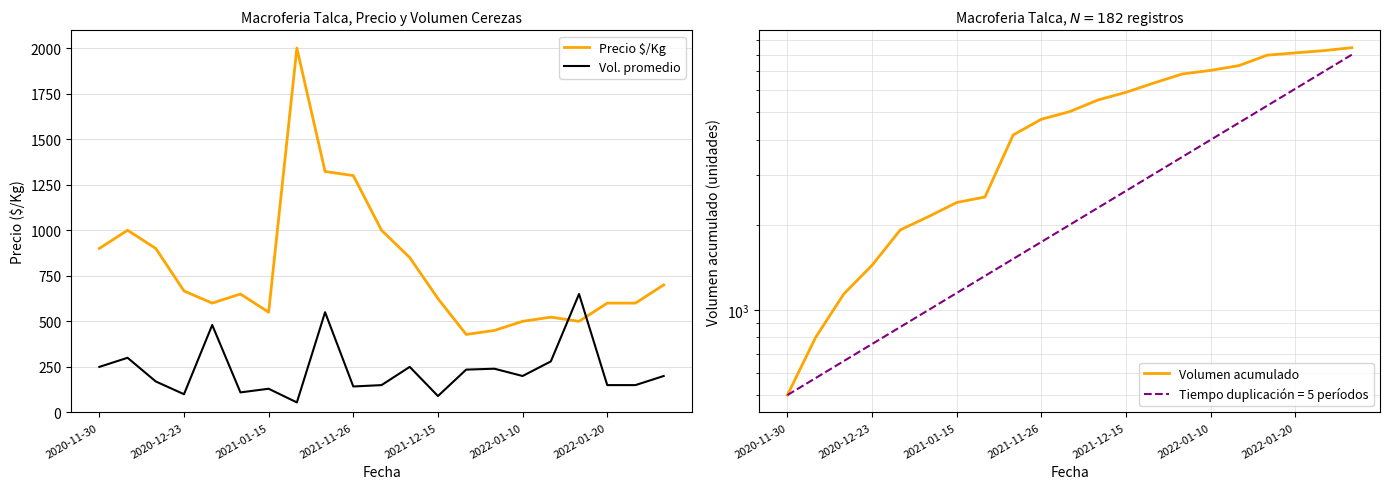

How many interior local valleys does the Vol. promedio series have?

6